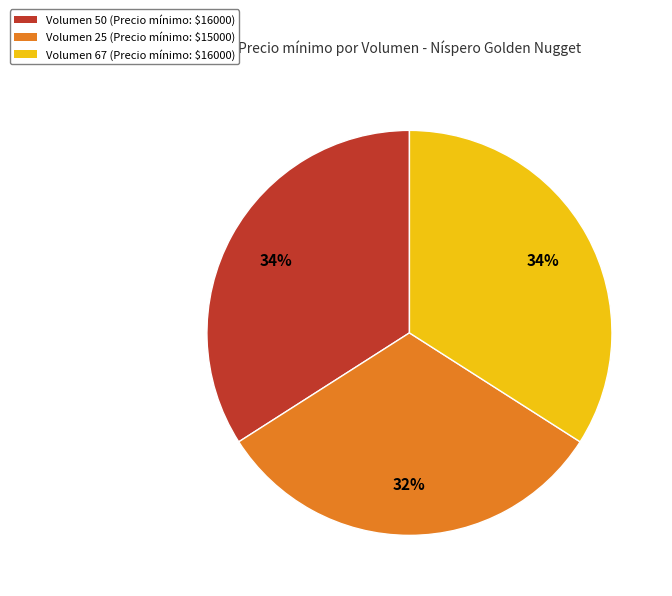

True or false: Volumen 50 (Precio mínimo: $16000) accounts for 34% of the total.

True